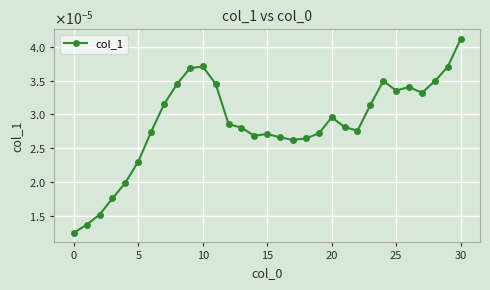

Does the chart have visible grid lines?

Yes